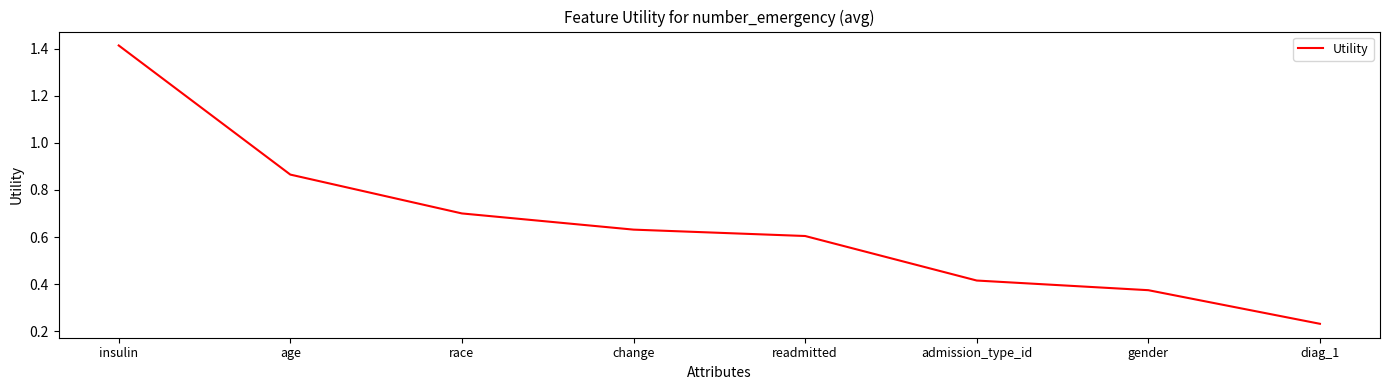

What position from the right is age?

7